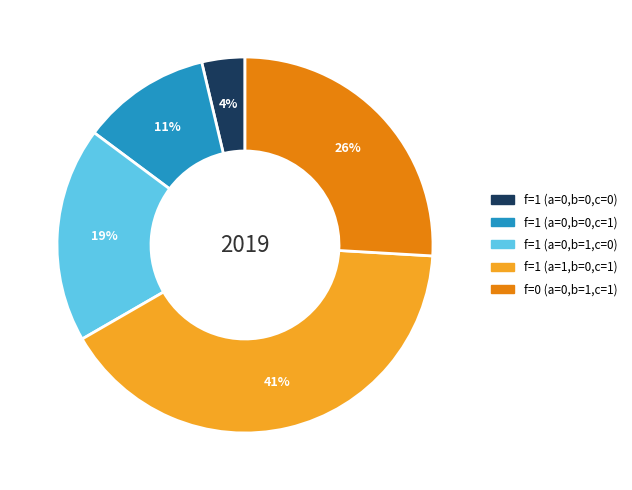

To the nearest percent, what percentage of the pie is f=1 (a=1,b=0,c=1)?

41%